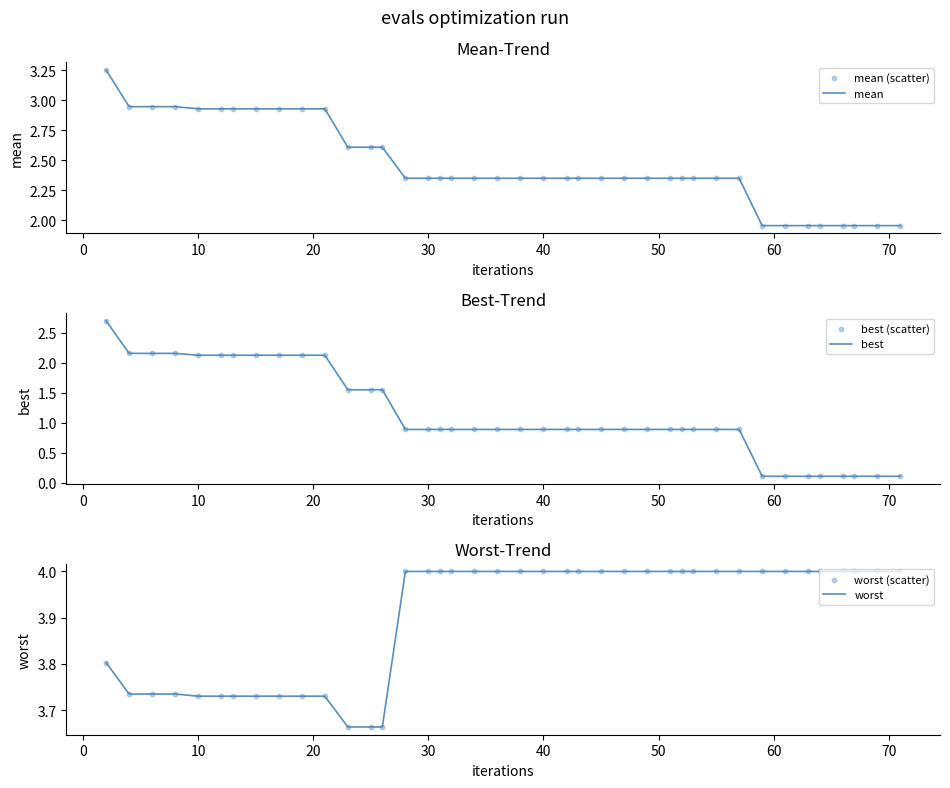

Which series has the widest spread of Y values?

best